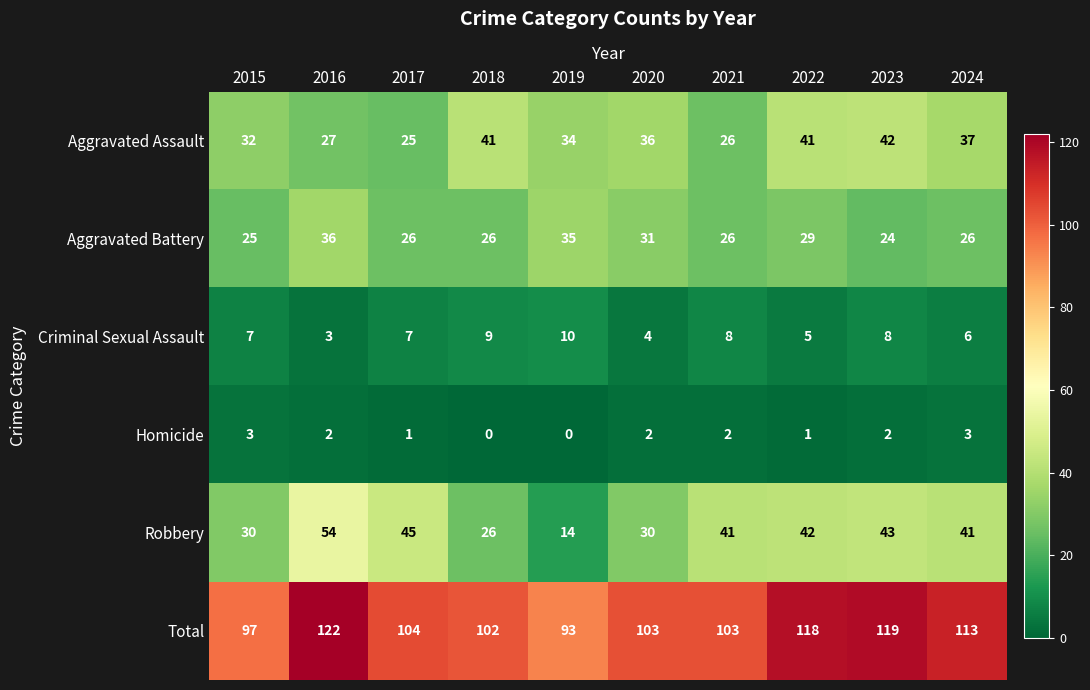

List the series in order of their peak value, lowest first.

Homicide, Criminal Sexual Assault, Aggravated Battery, Aggravated Assault, Robbery, Total